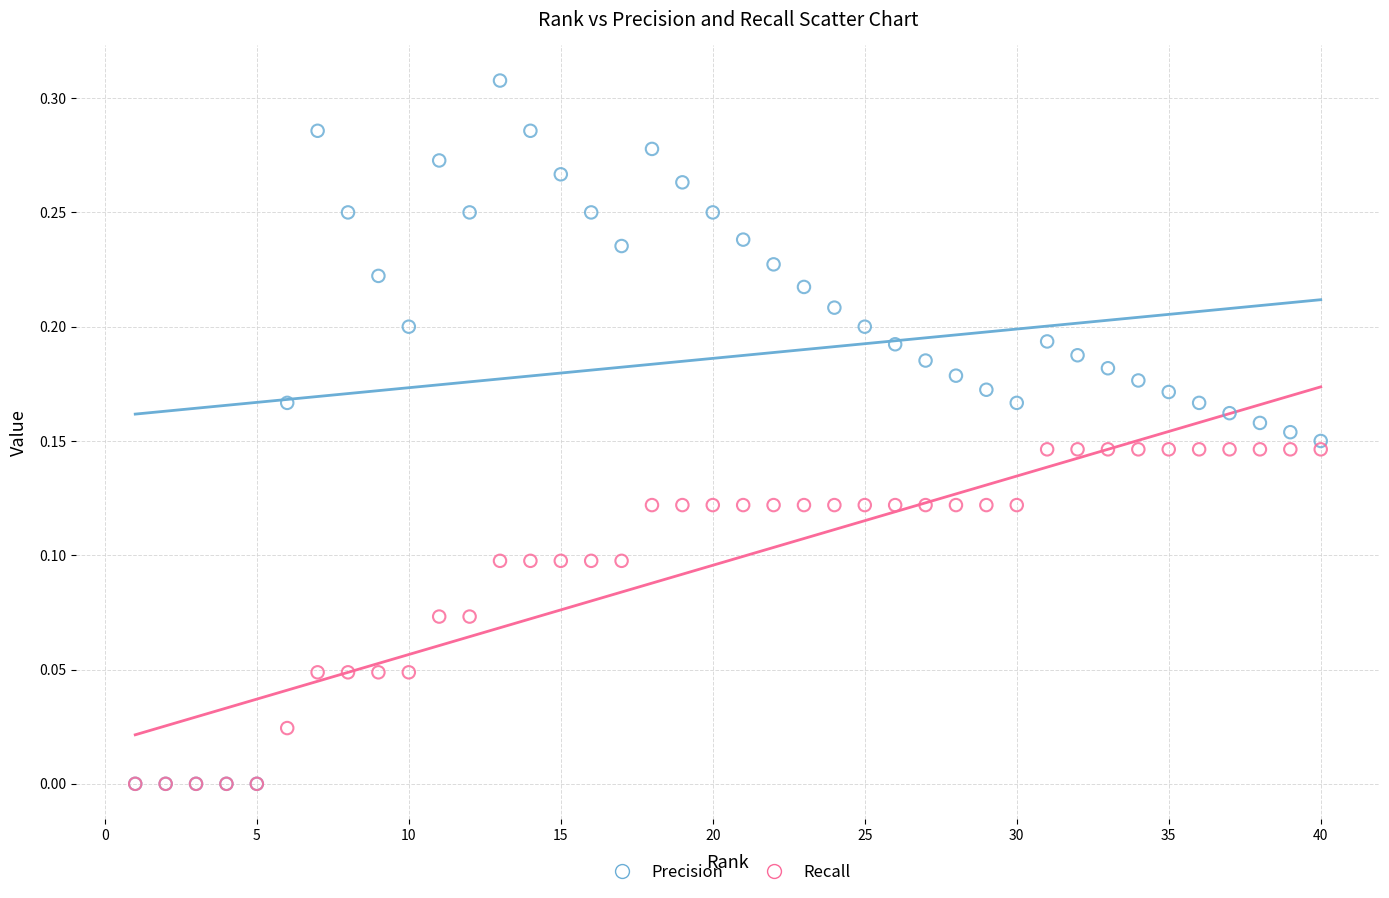

Which series contains the highest Y value?

Precision